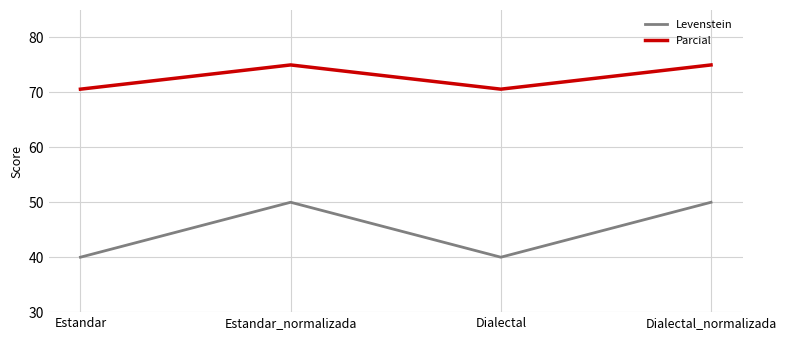

Where is the first local maximum for Levenstein?

Estandar_normalizada